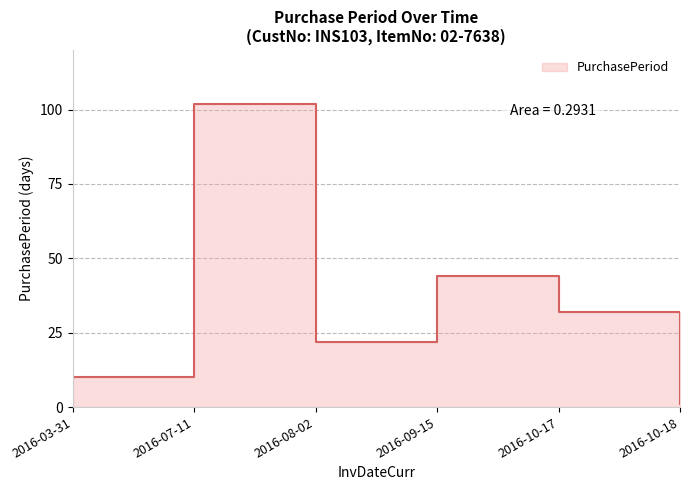

List the labels in order of value, largest first.

2016-07-11, 2016-09-15, 2016-10-17, 2016-08-02, 2016-03-31, 2016-10-18